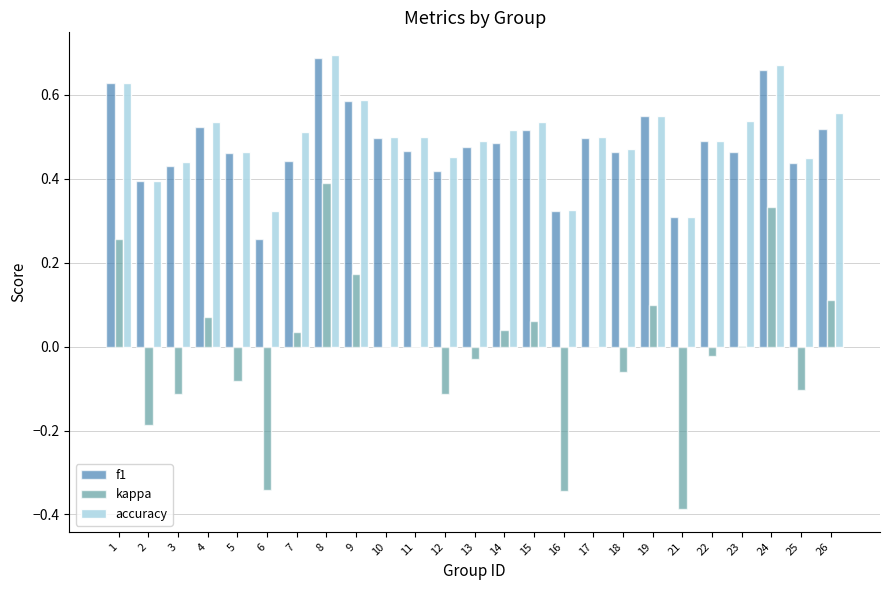

Which category has the highest value in the f1 series?

8